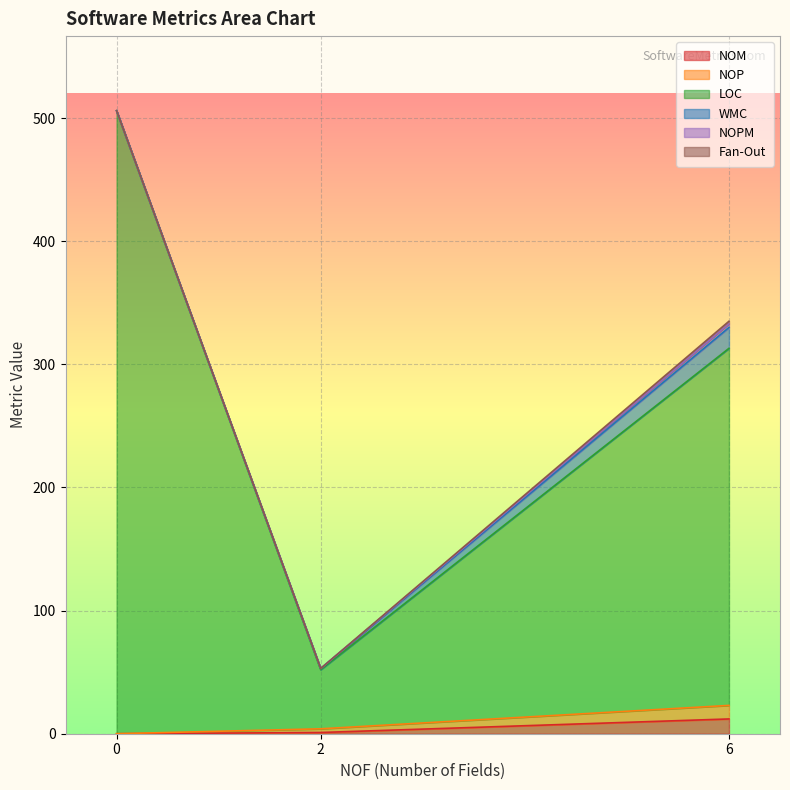

Is it true that NOM equals 0 at 0?

True